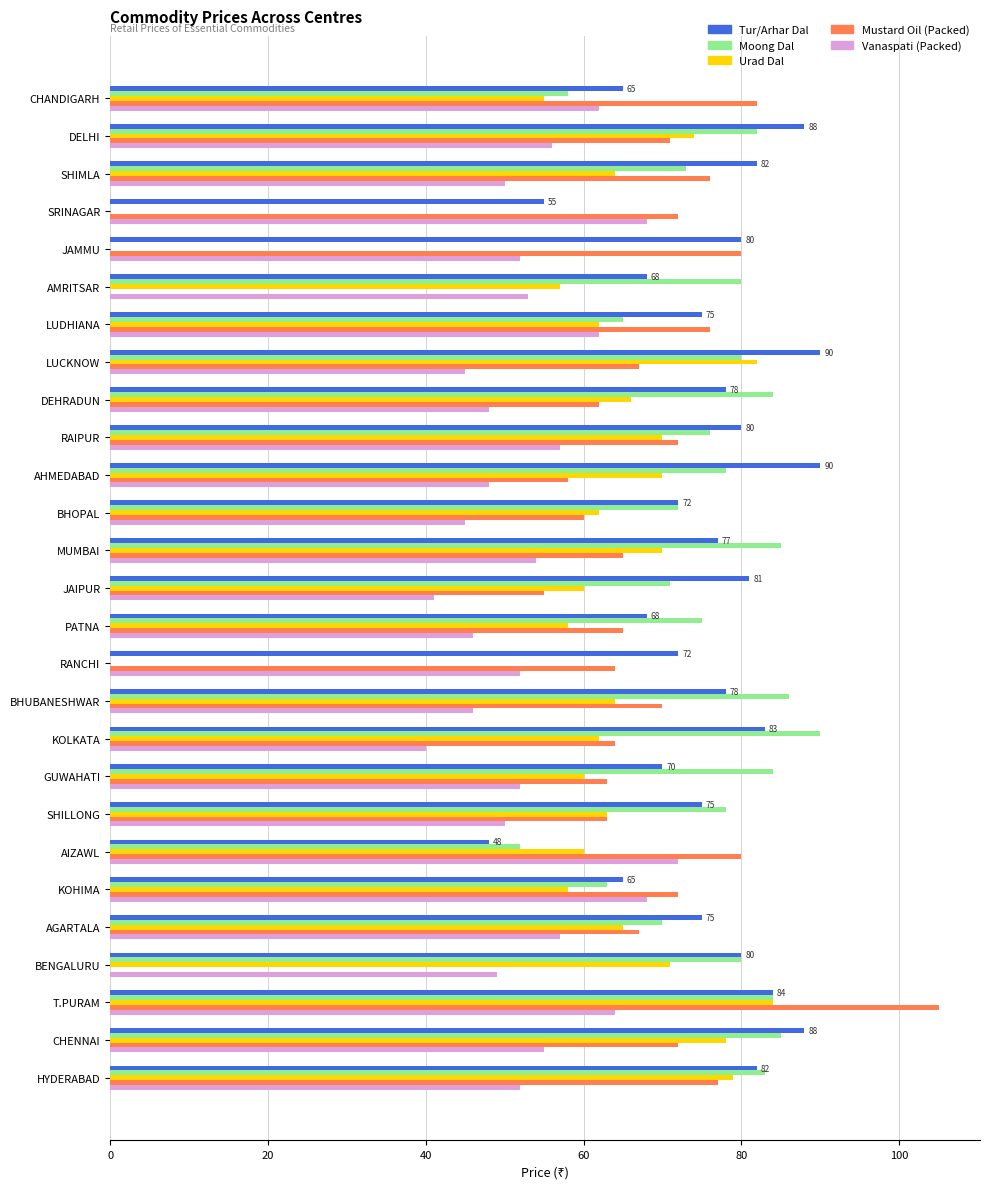

How many bars are there in each group?

5